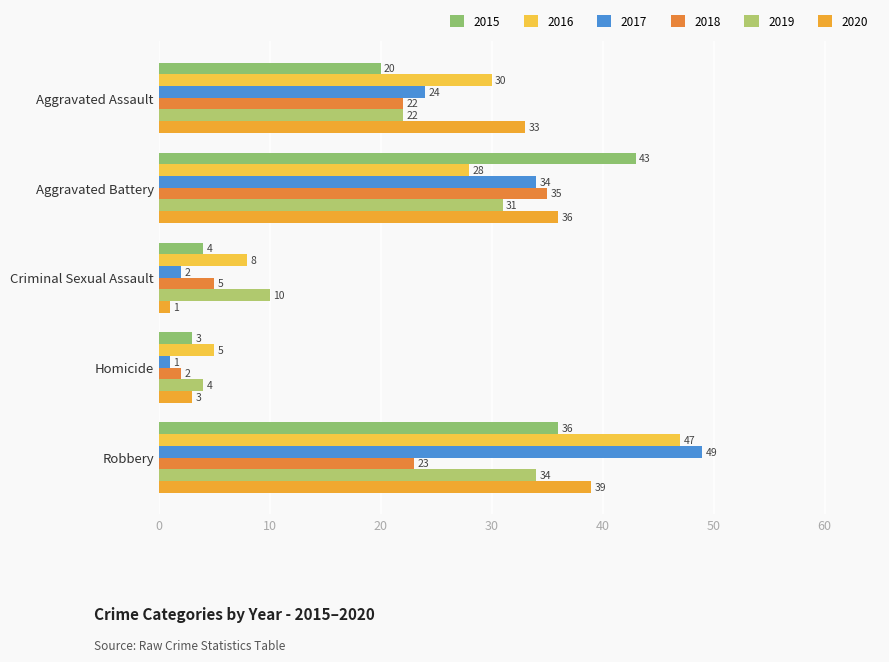

Read the 2020 value at Criminal Sexual Assault.

1